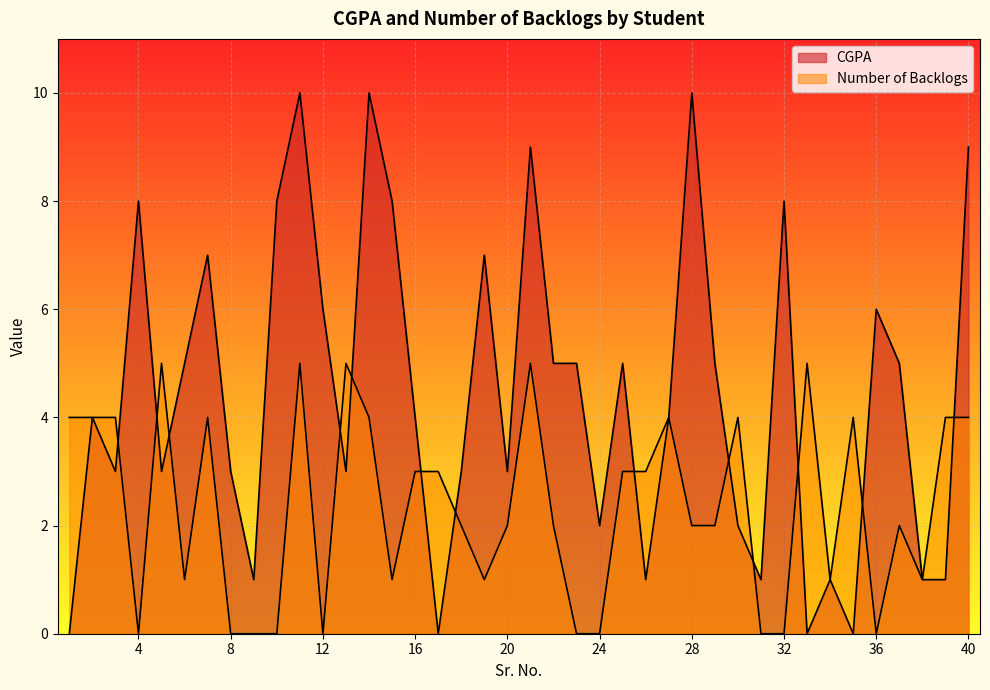

What are all the series names shown in the legend?

CGPA, Number of Backlogs